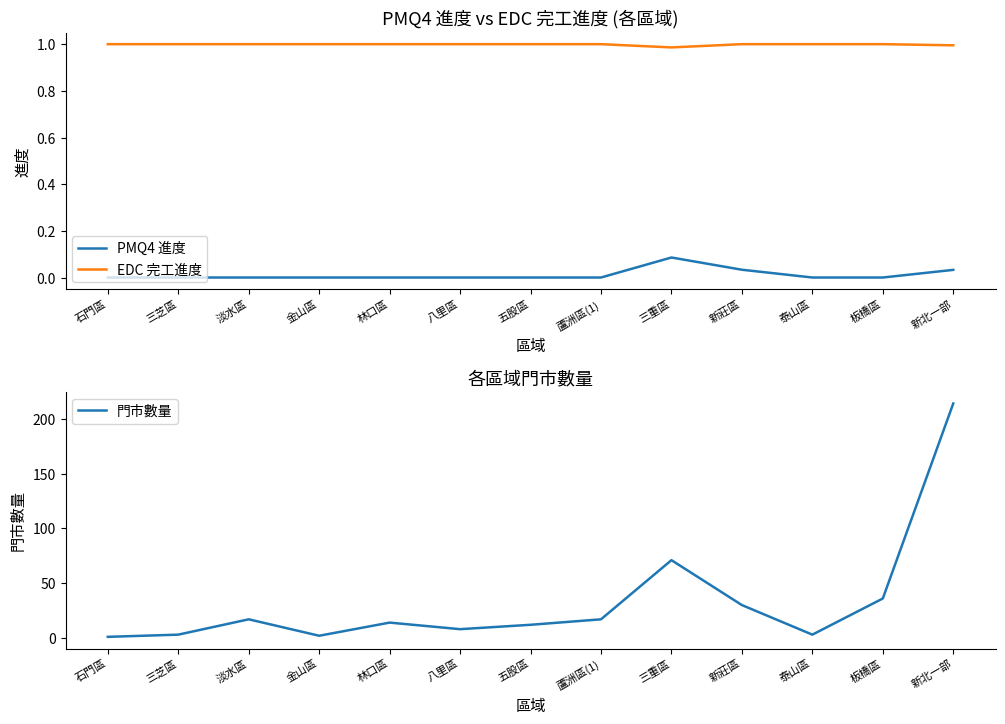

Is it true that 門市數量 equals 71.0 at 三重區?

True